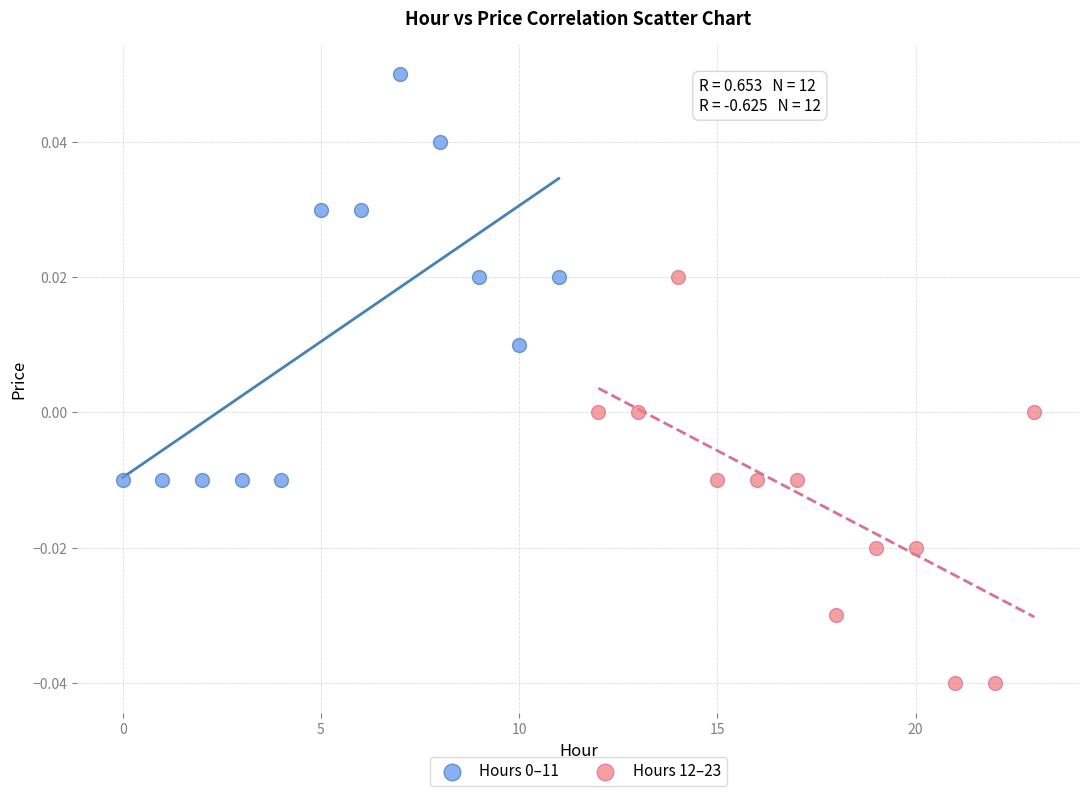

Which series contains the lowest Y value?

Hours 12–23